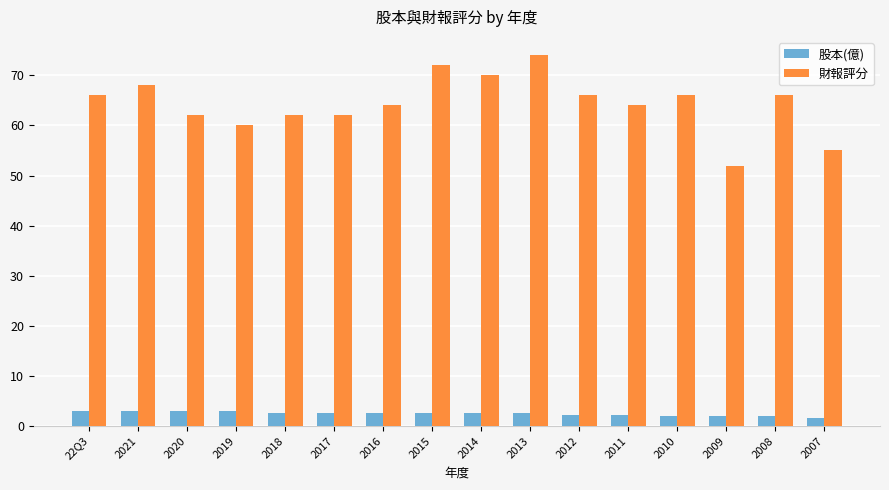

What position from the right is 22Q3?

16